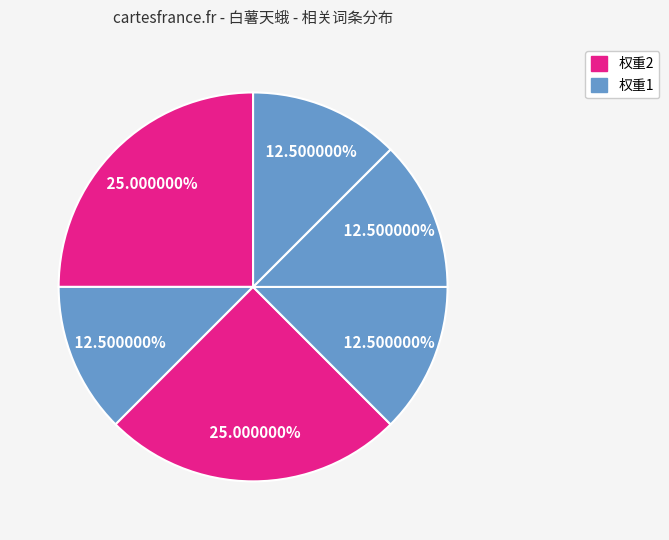

Count the number of slices in the pie.

6